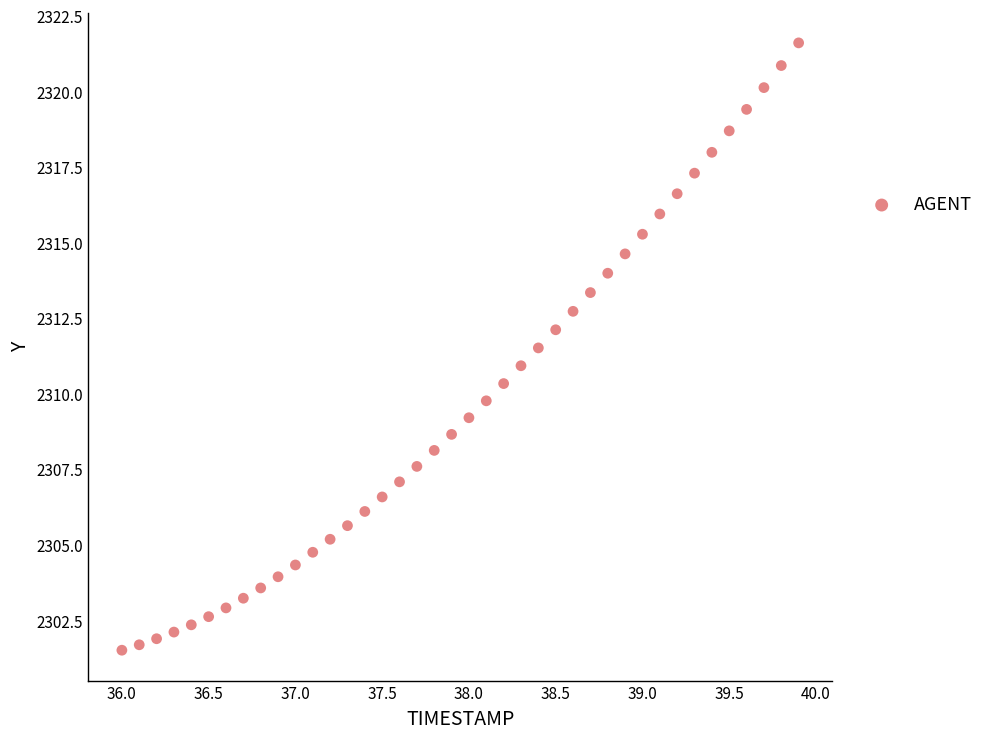

What is the range of X values (max minus min)?

3.9